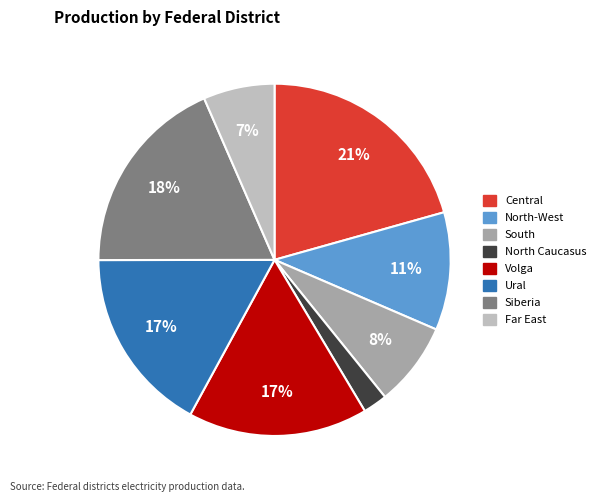

To the nearest percent, what is the difference between the Central and North-West slice percentages?

10%